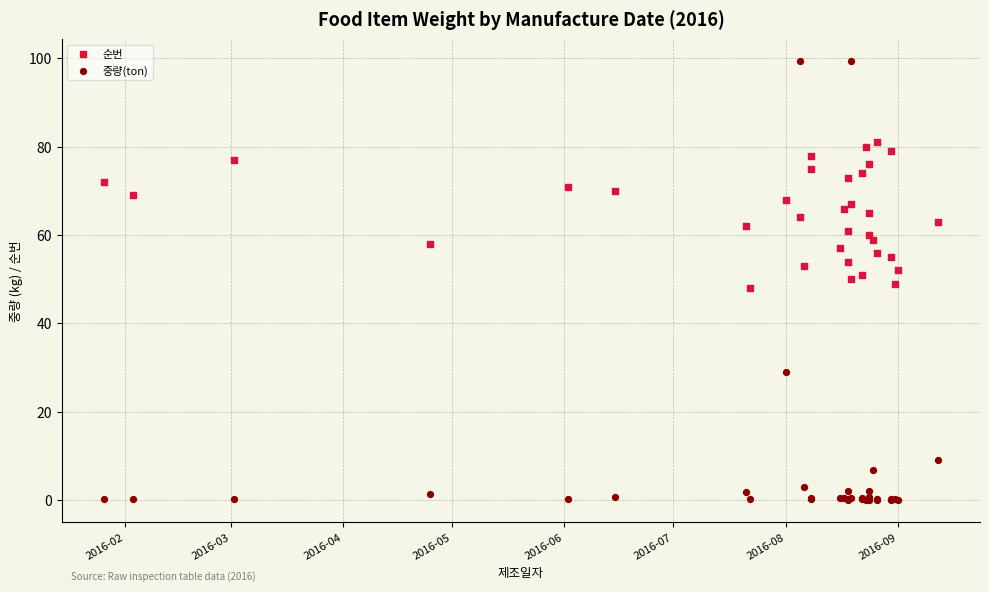

Which series contains the highest Y value?

중량(ton)